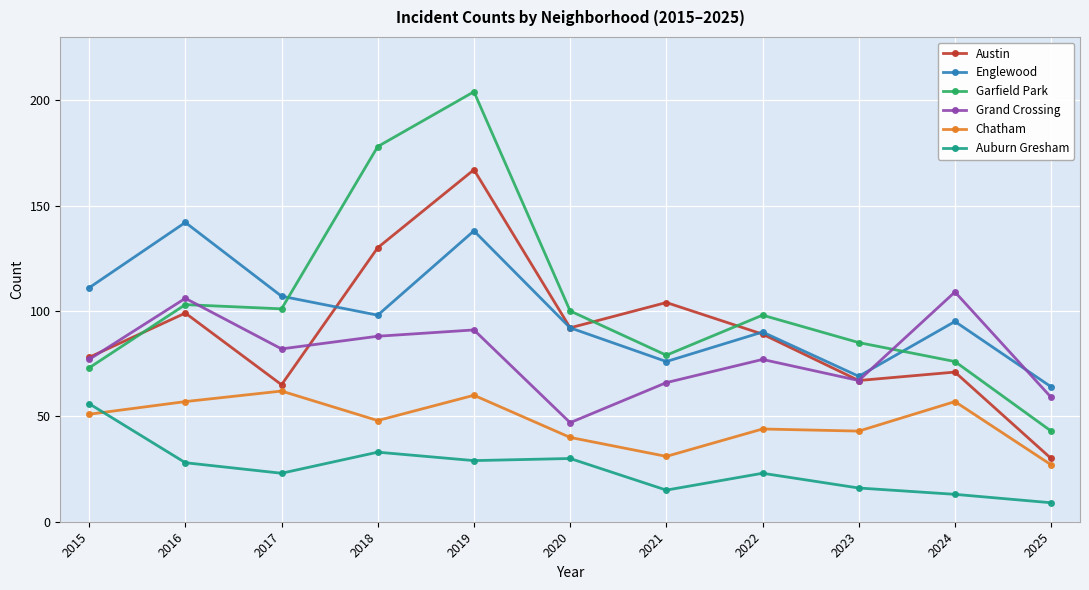

Which series has the largest range (max minus min)?

Garfield Park